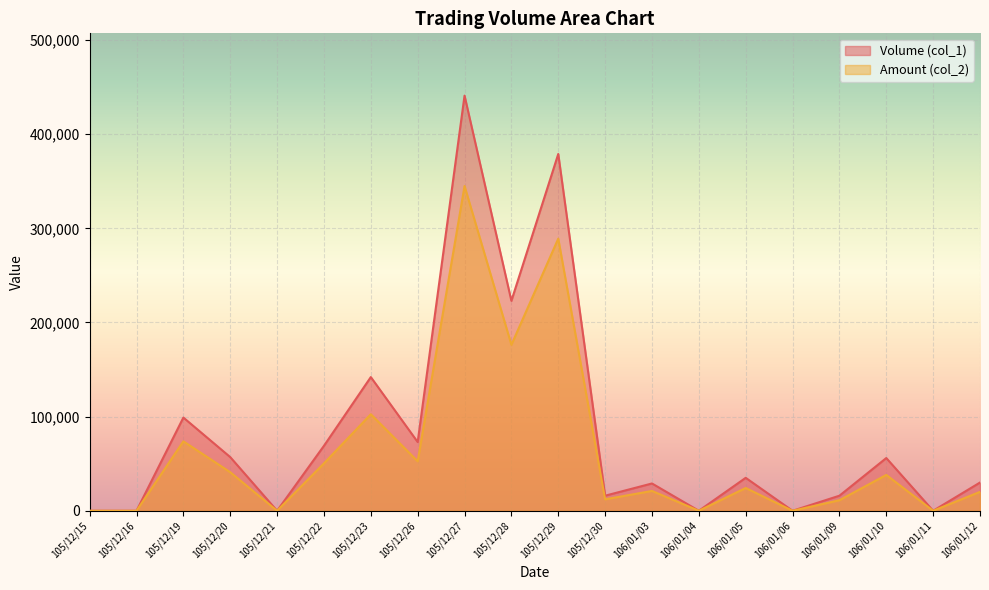

What is the difference between the maximum and second lowest values in the Volume (col_1) series?

441000